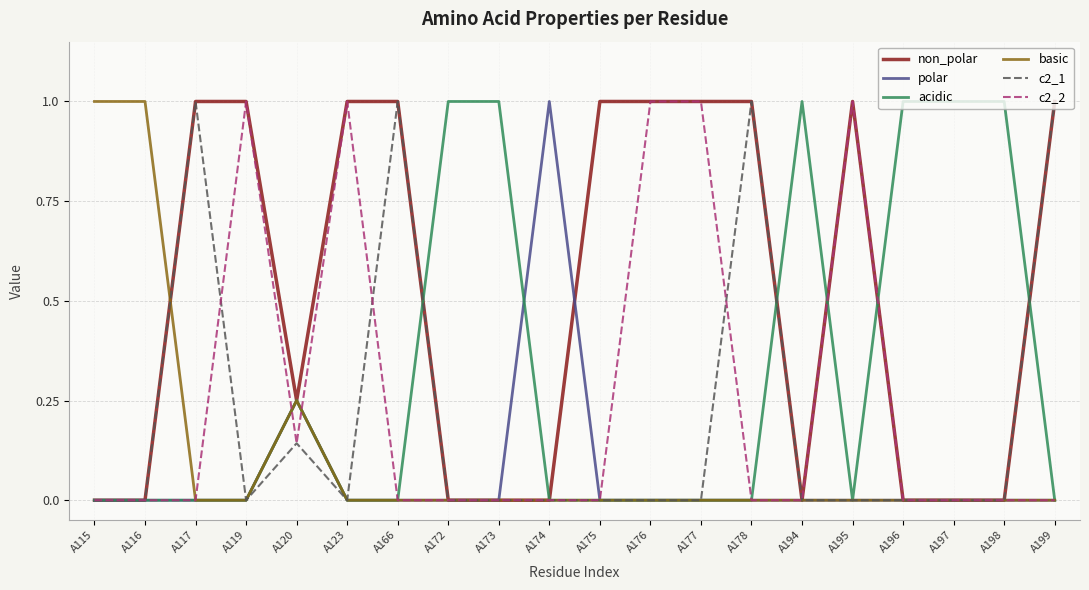

Between A120 and A166, which series saw the biggest shift?

c2_1